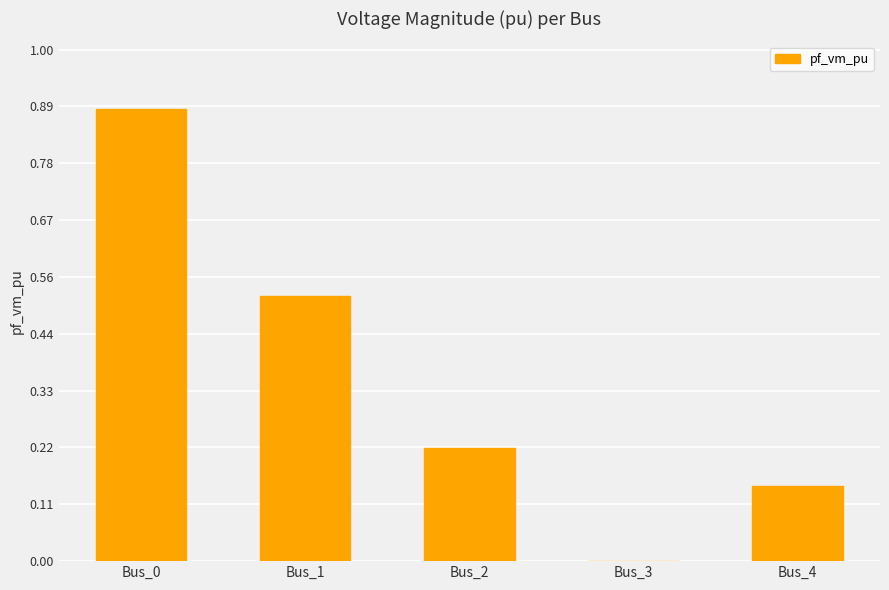

Which category has the highest value across all series?

Bus_0